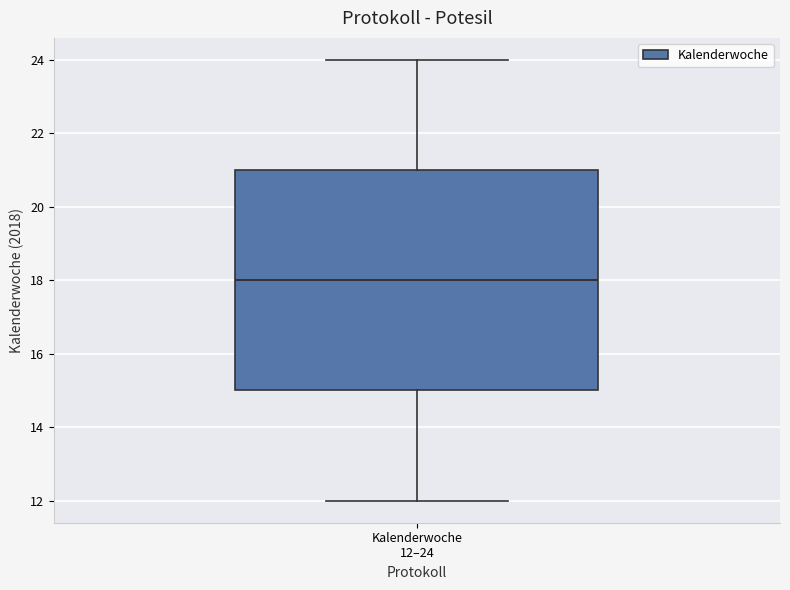

Read this box plot against the y-axis: the position of the median line, the range covered by the box, and the ends of both whiskers. The values are not printed on the chart, so give them approximately, as read against the axis.

median 18, box 15 to 21, whiskers 12 to 24